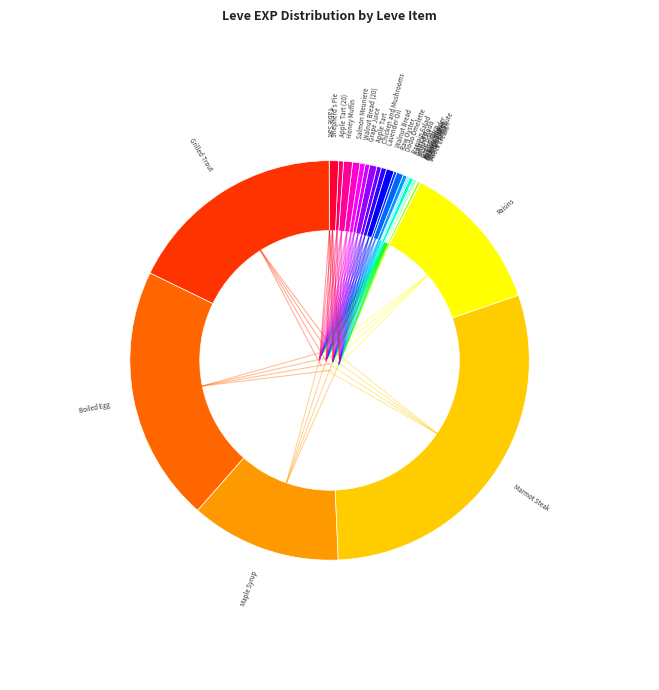

To the nearest percent, what is the average slice percentage?

3%